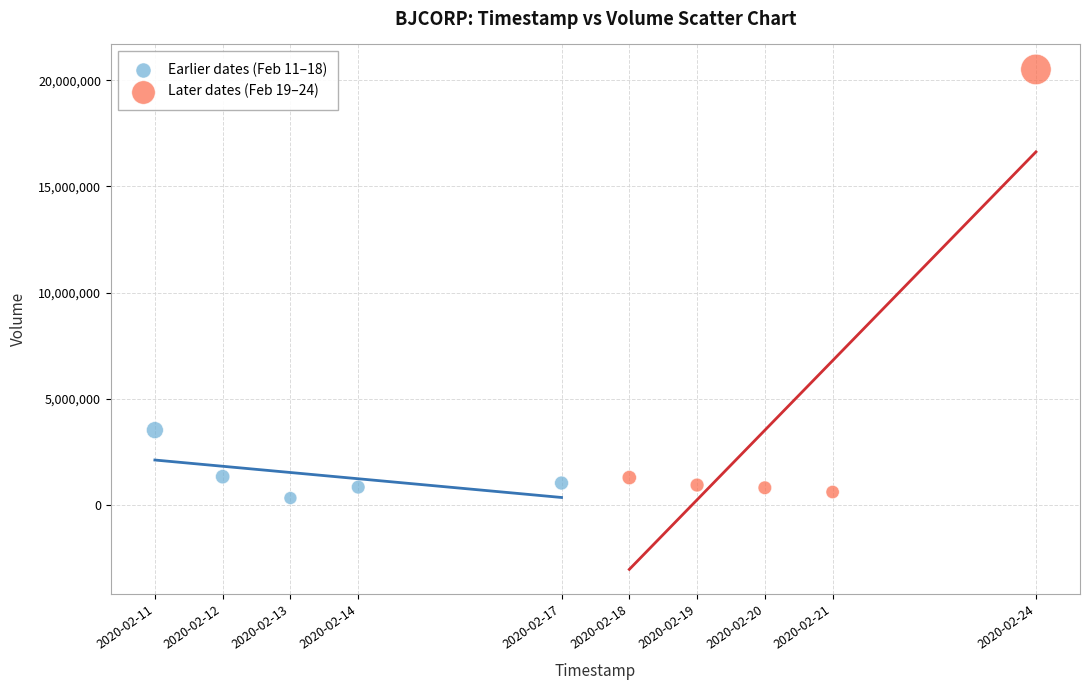

What are all the series names shown in the legend?

Earlier dates (Feb 11–18), Later dates (Feb 19–24)